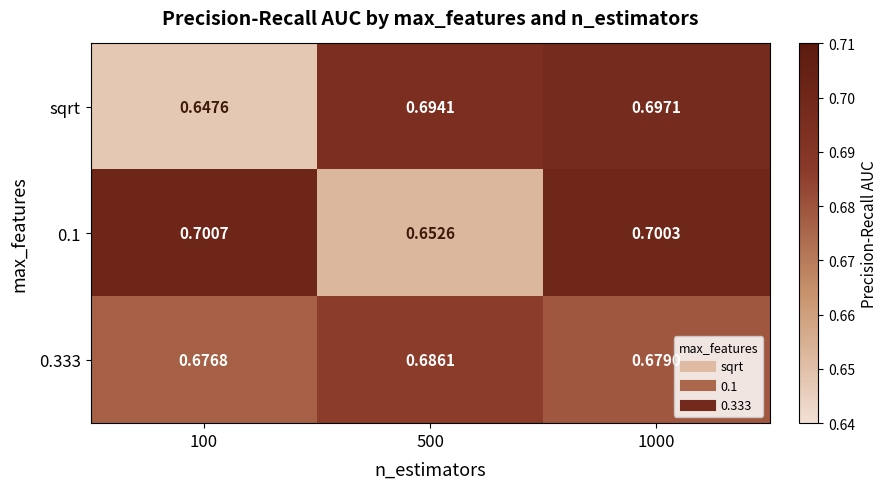

Between 100 and 1000, which series saw the biggest shift?

sqrt